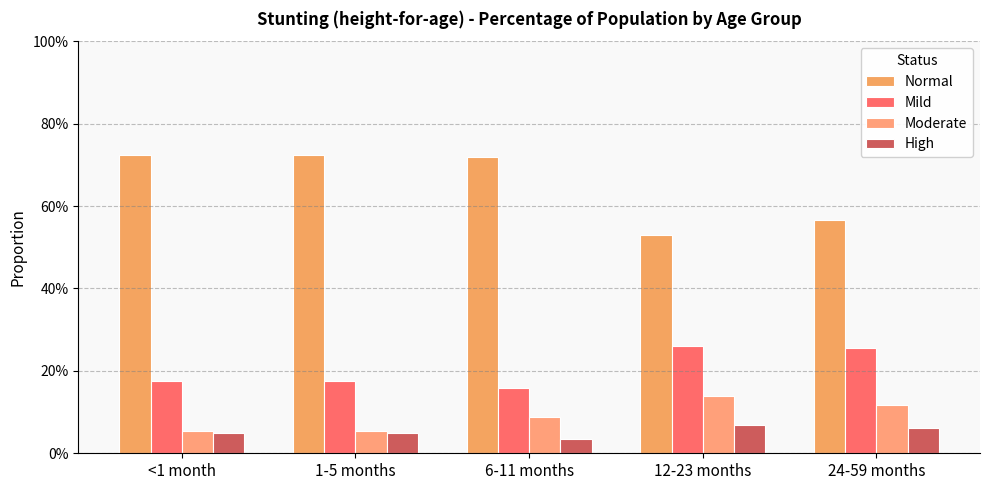

Which series changed the most between 6-11 months and 24-59 months?

Normal